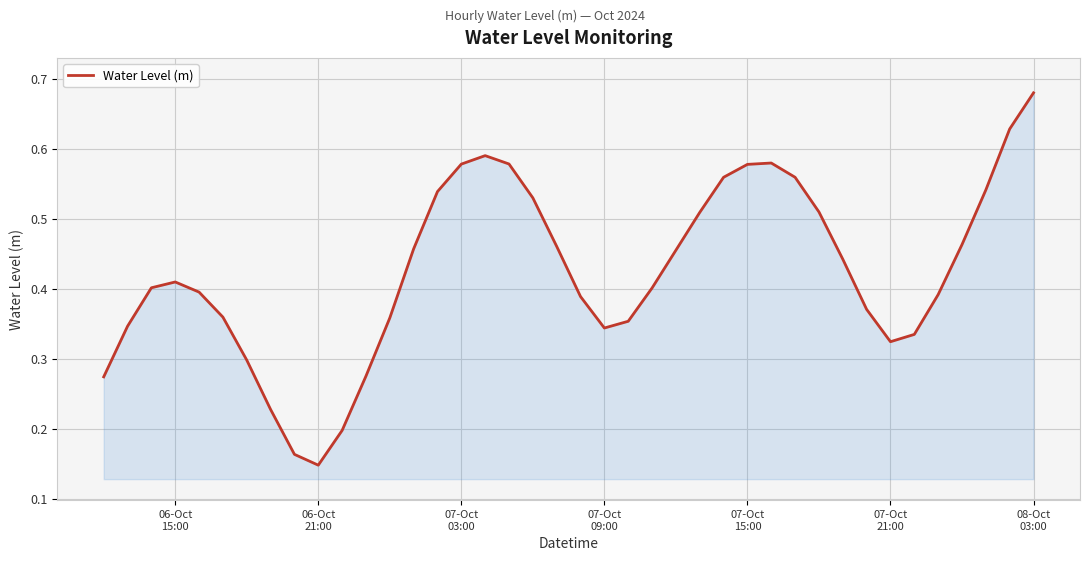

Does the chart display data point markers on the line(s)?

No